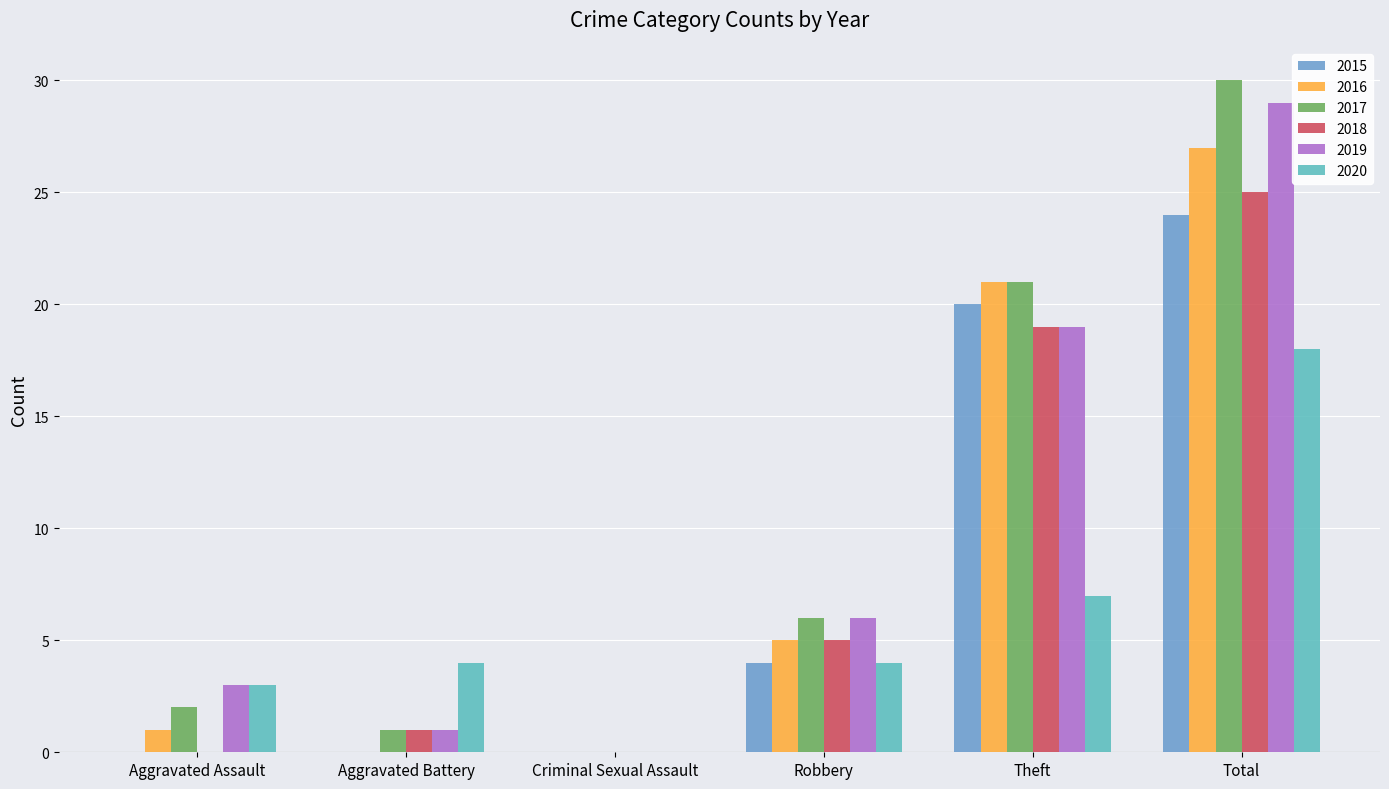

True or false: 2020 has a value of 6 at Robbery.

False